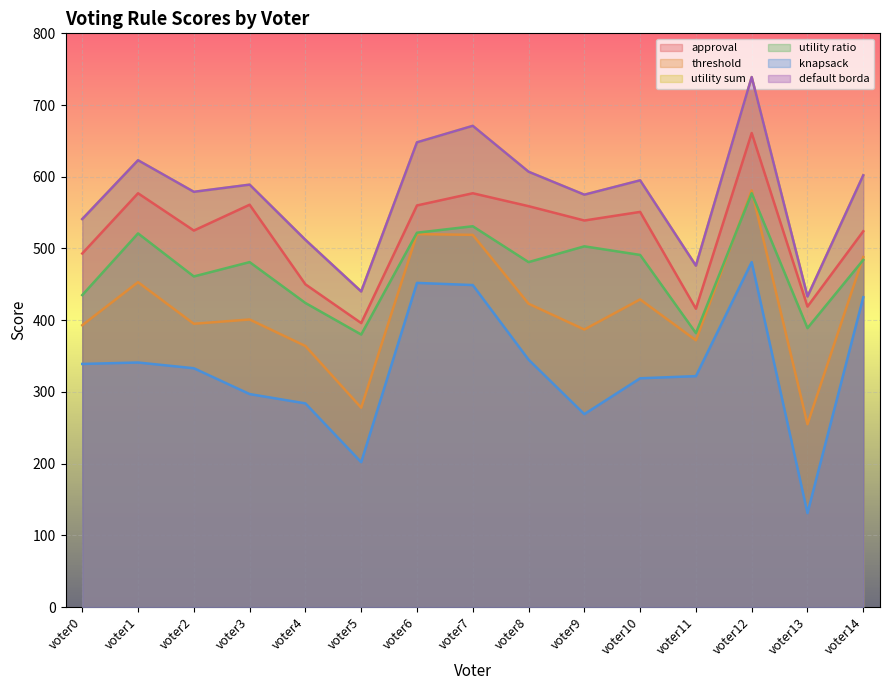

At which category is the sum across all series the highest?

voter12